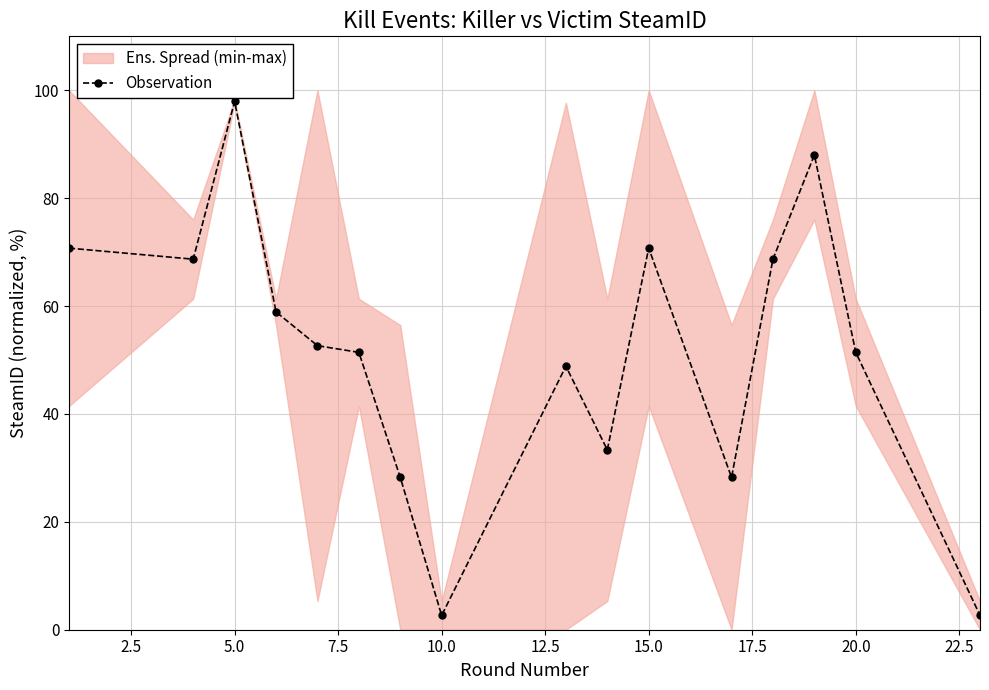

What is the minimum value for Observation?

2.7